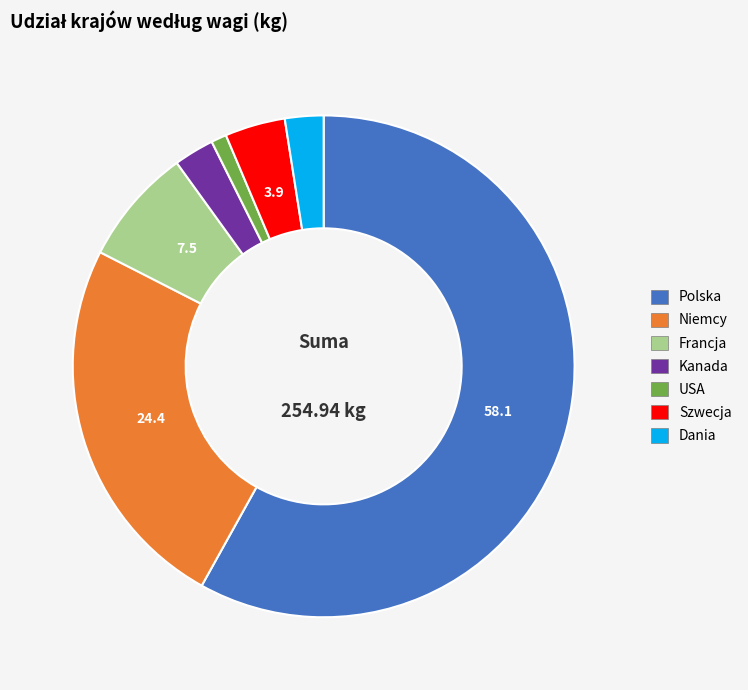

How many slices are in this pie chart?

7